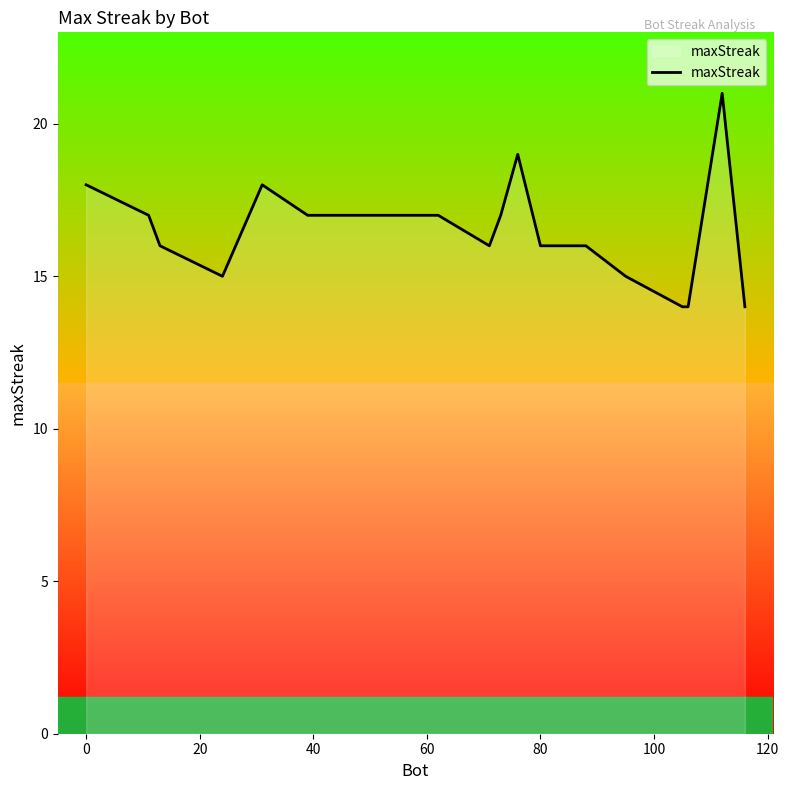

Reading left to right, list all the values displayed in this chart.

18	17	16	15	18	17	17	17	17	17	16	17	19	16	16	15	14	14	21	14